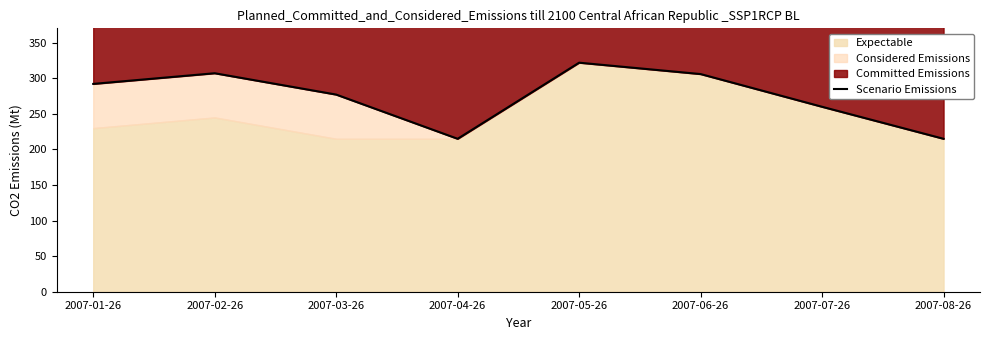

How many values exceed 292?

4